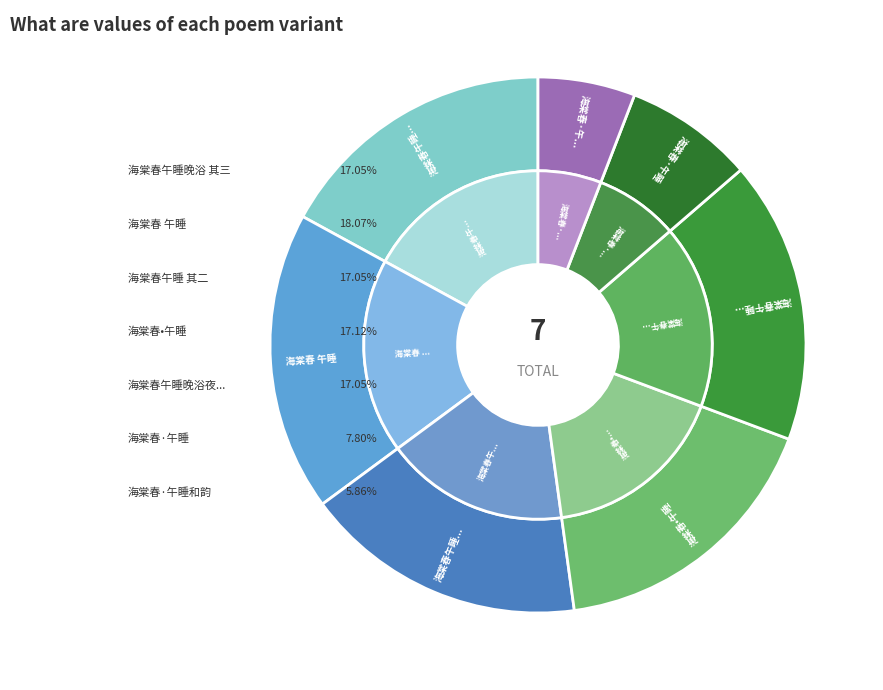

Is 海棠春·午睡 the majority of the pie?

No